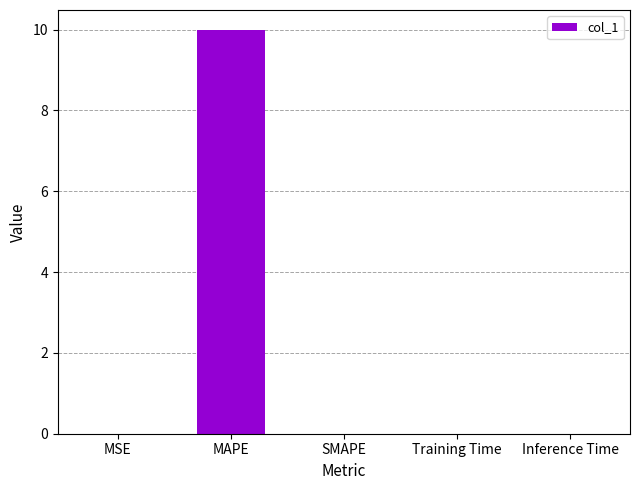

What is the sum of all values?

10.0